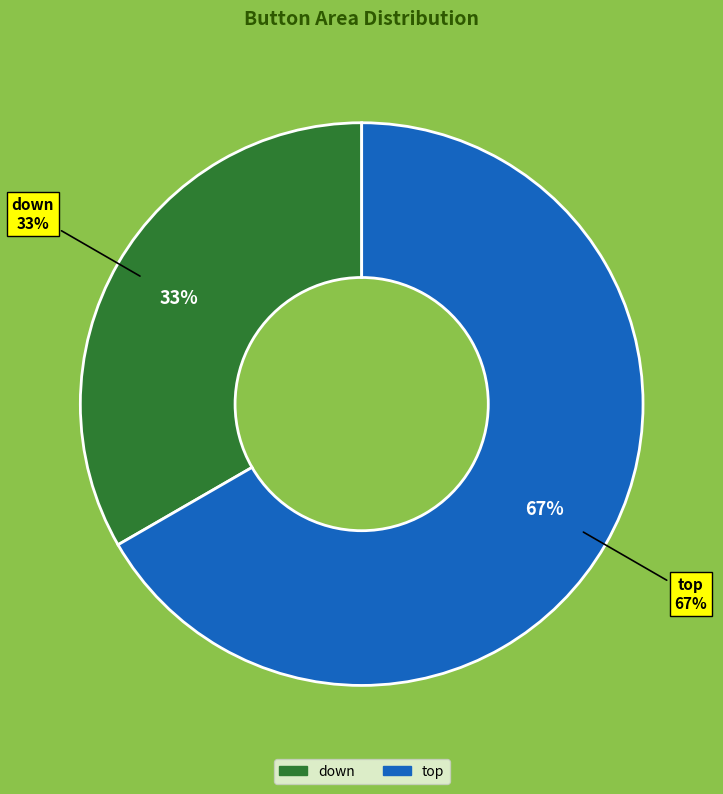

True or false: down accounts for 33% of the total.

True